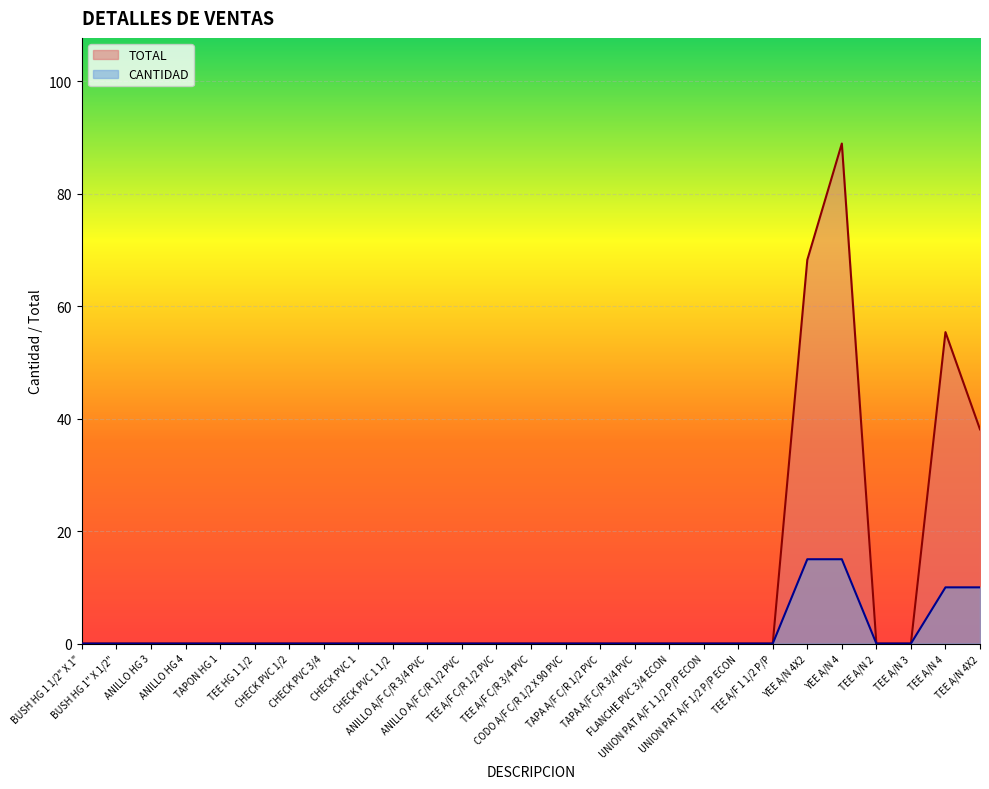

True or false: TOTAL and CANTIDAD intersect in this chart.

False